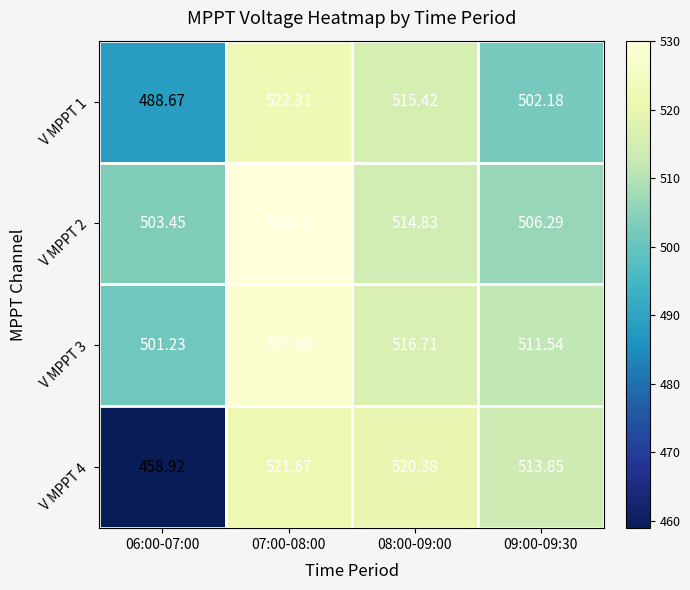

Is the value of V MPPT 3 at 08:00-09:00 greater than the value of V MPPT 1 at 07:00-08:00?

No